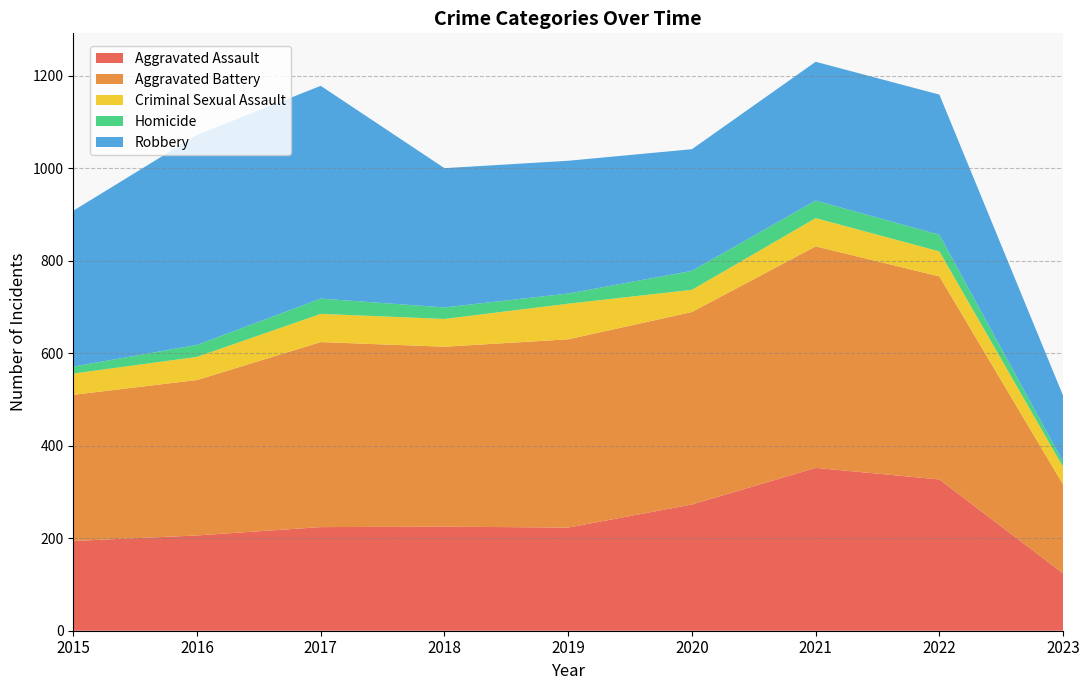

Reading left to right, transcribe all the data shown in this chart.

Aggravated Assault: 2015=194	2016=206	2017=224	2018=225	2019=223	2020=273	2021=352	2022=327	2023=124
Aggravated Battery: 2015=316	2016=336	2017=400	2018=389	2019=407	2020=416	2021=479	2022=439	2023=192
Criminal Sexual Assault: 2015=46	2016=50	2017=61	2018=60	2019=77	2020=48	2021=61	2022=54	2023=38
Homicide: 2015=15	2016=26	2017=33	2018=25	2019=22	2020=41	2021=38	2022=36	2023=11
Robbery: 2015=337	2016=454	2017=460	2018=301	2019=287	2020=263	2021=300	2022=303	2023=143